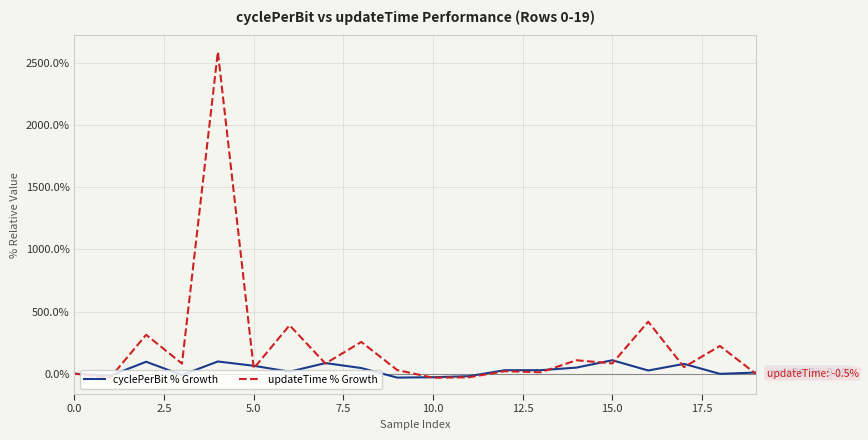

What is the maximum value shown in the chart?

2591.2